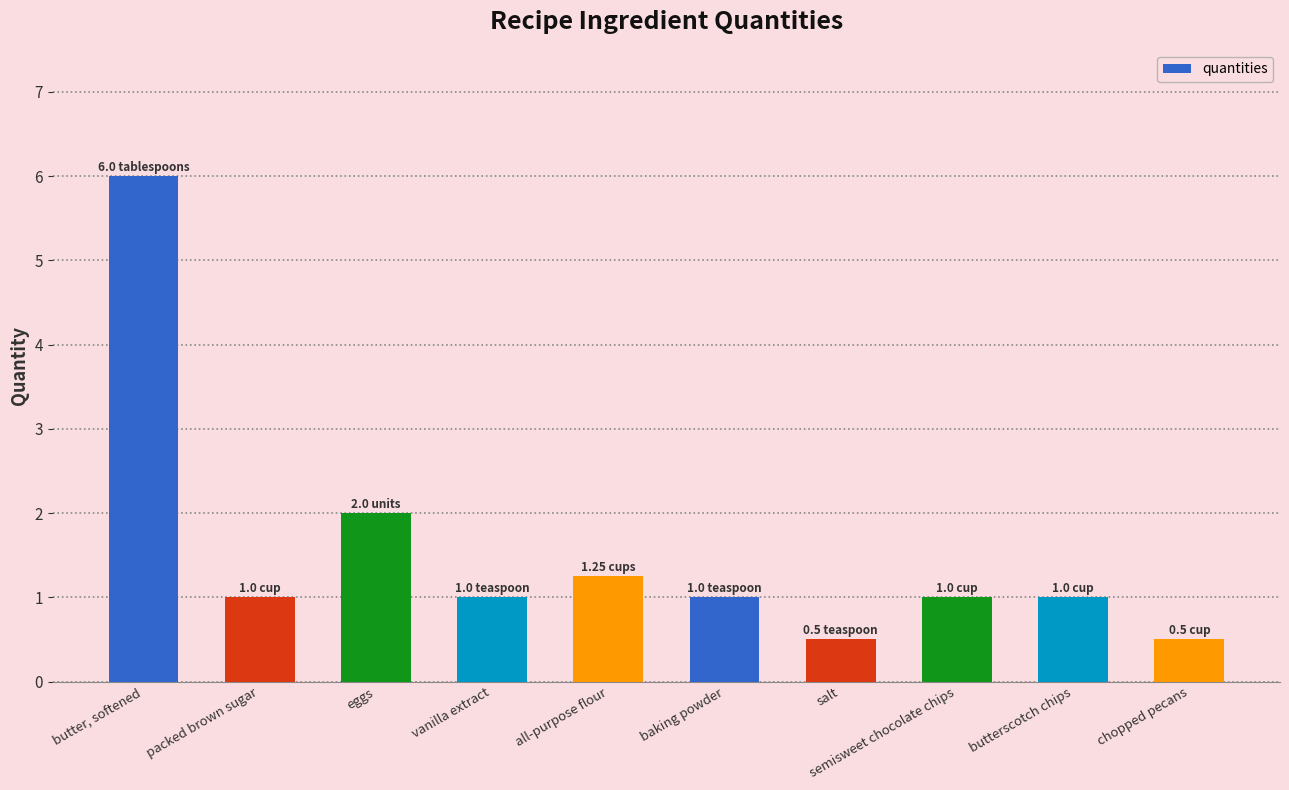

What is the sum of the values at baking powder and salt?

1.5